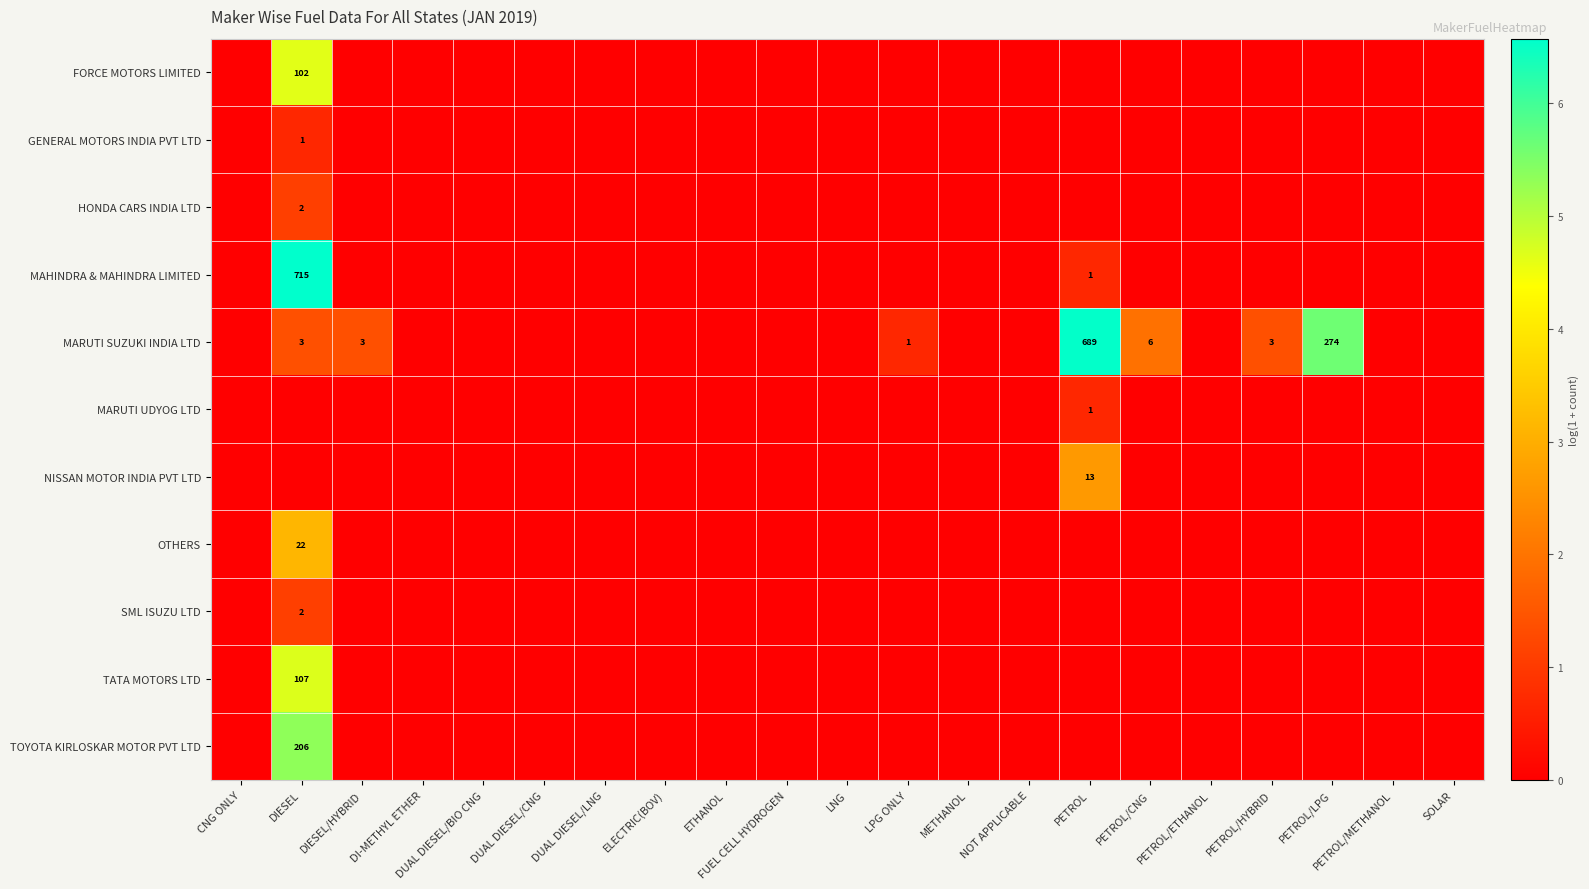

Is it true that MARUTI UDYOG LTD equals 0.0 at FUEL CELL HYDROGEN?

True